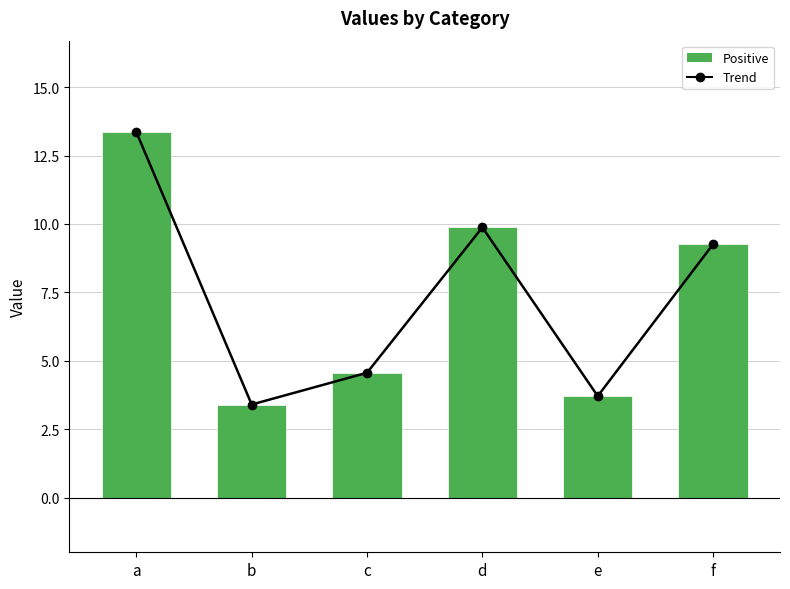

The value of Values at b is 3.4. True or false?

True